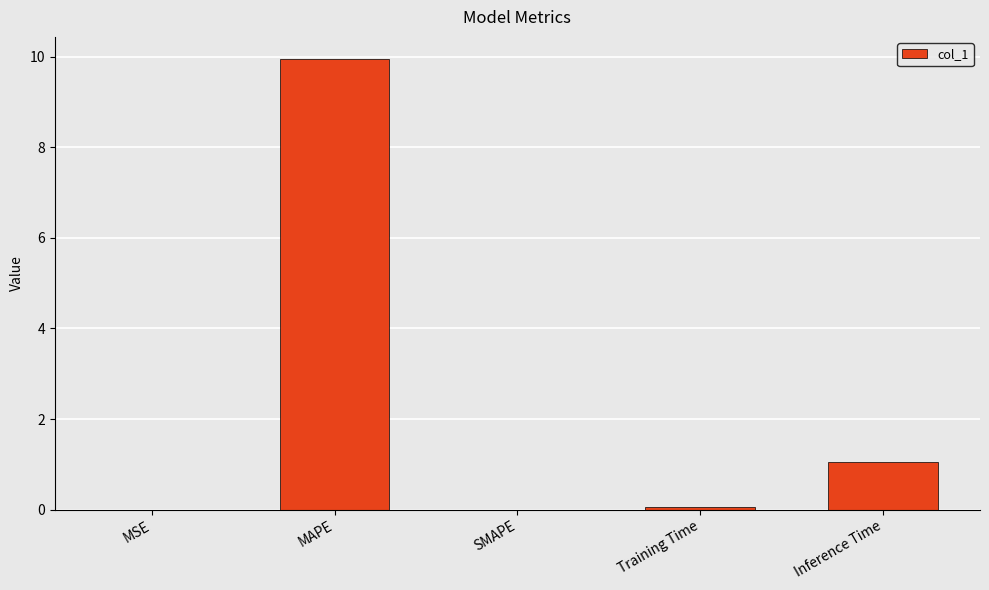

What is the maximum value shown in the chart?

9.9